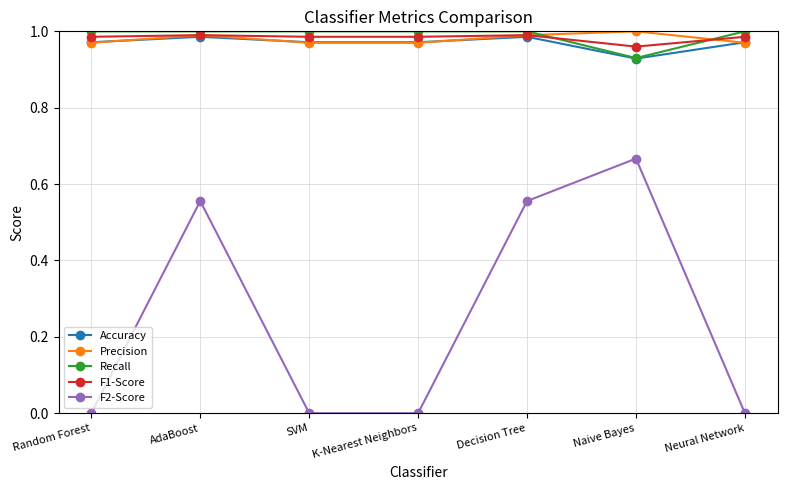

Count the number of data series in this chart.

5